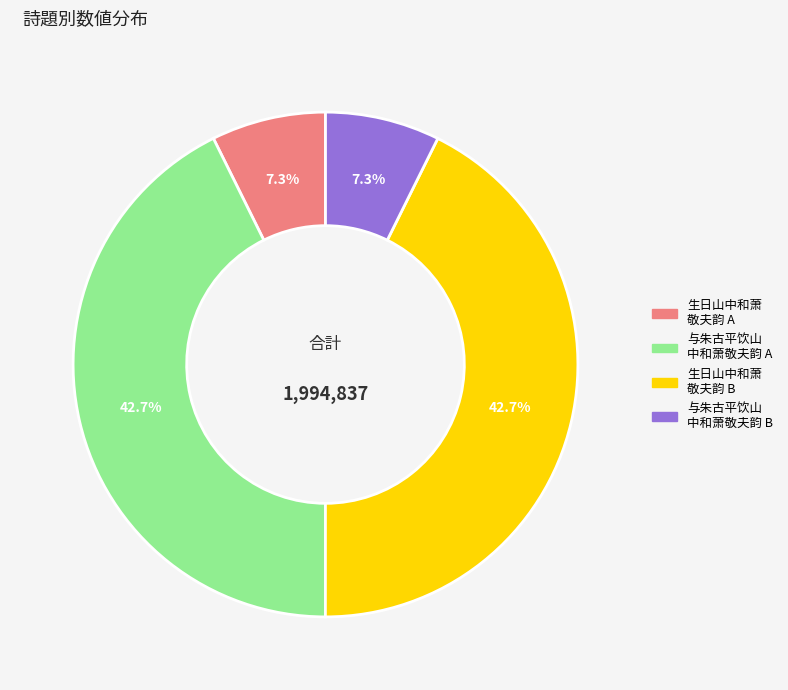

Does 与朱古平饮山 中和萧敬夫韵 A represent more than half of the total?

No